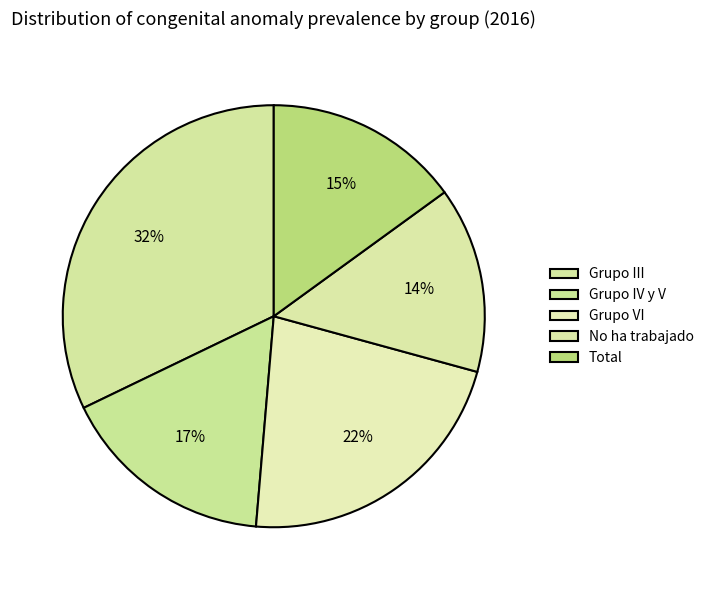

Is Grupo VI the majority of the pie?

No